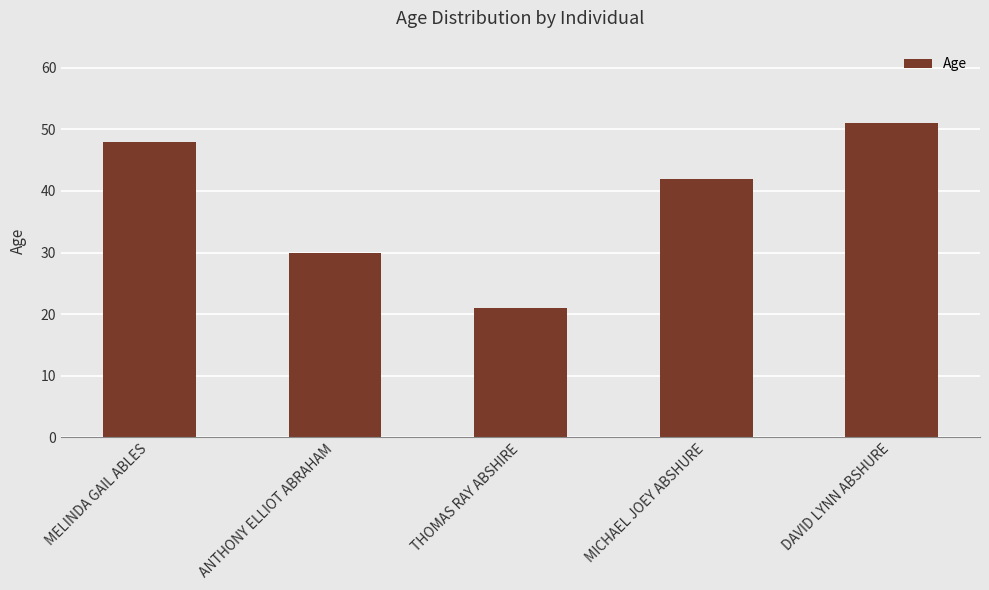

The value at DAVID LYNN ABSHURE is 51. True or false?

True